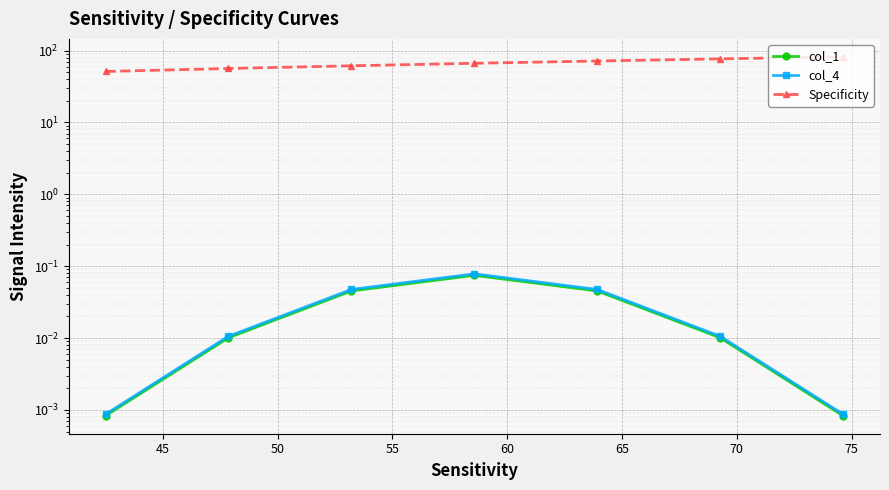

Is the value of Specificity at 60 greater than the value of col_4 at 45?

Yes